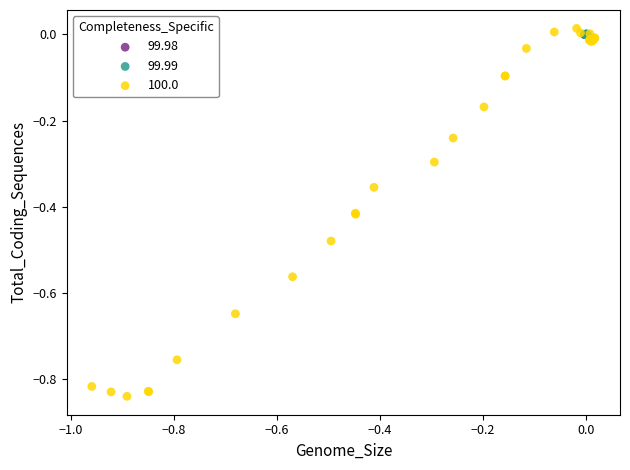

What are all the series names shown in the legend?

99.98, 99.99, 100.0